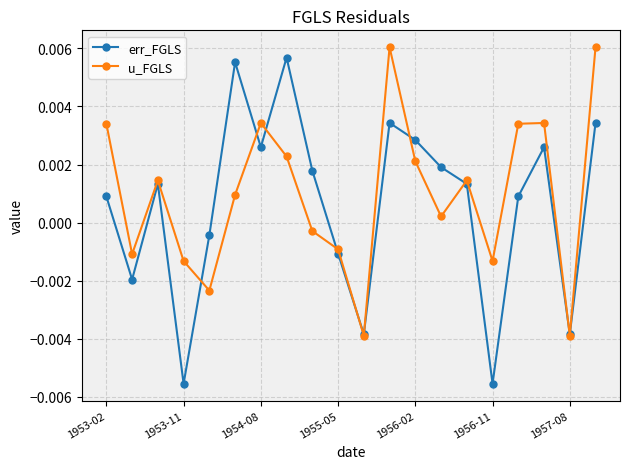

At how many categories does at least one series exceed 0?

13